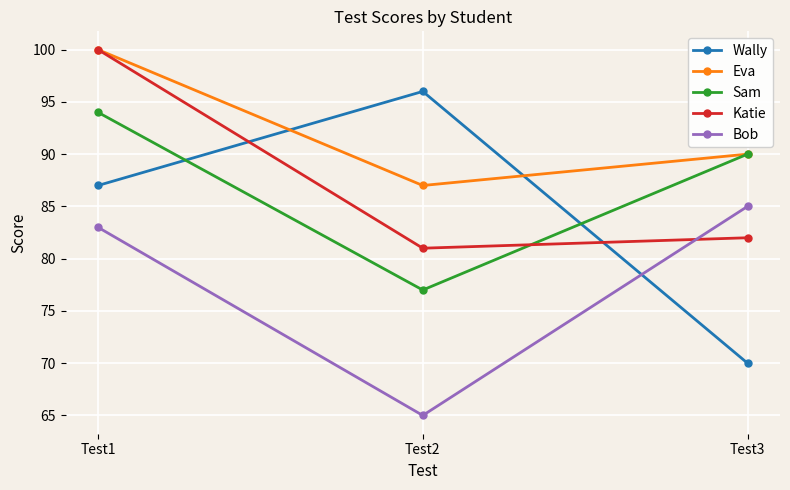

At which label does Bob reach its minimum?

Test2